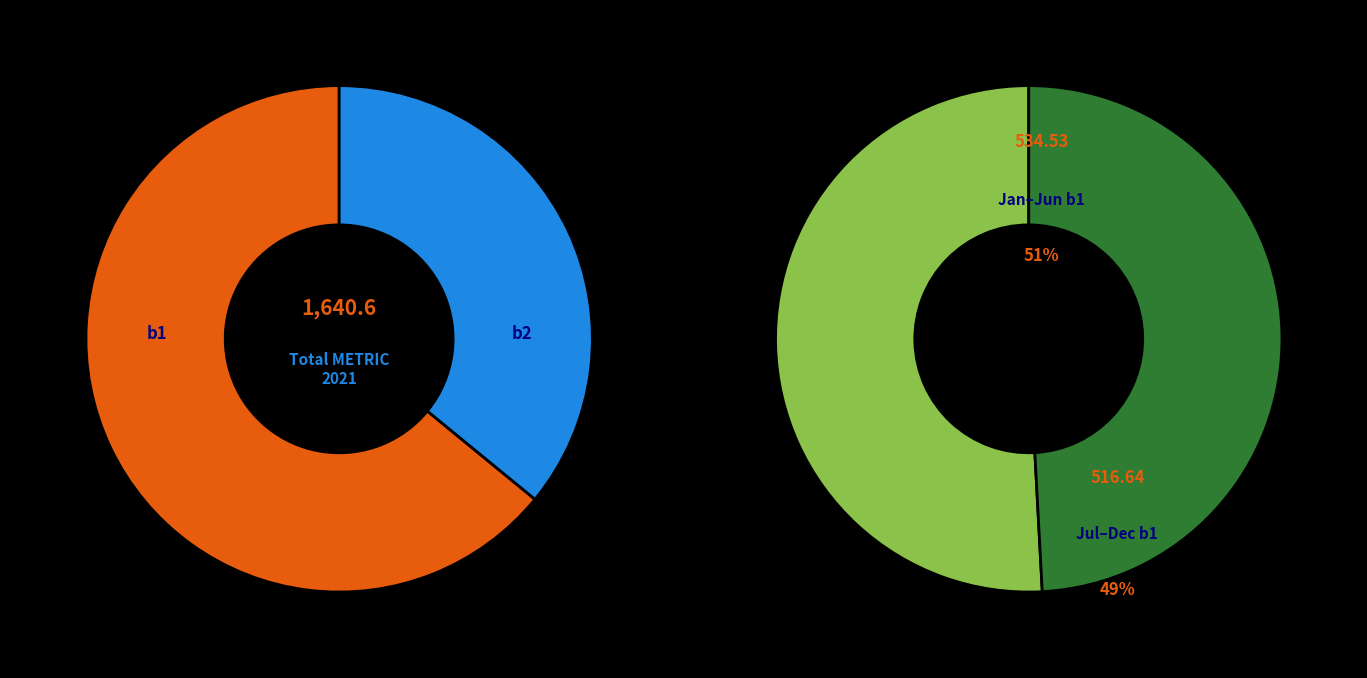

The 202104 slice represents 18% of the pie. True or false?

False